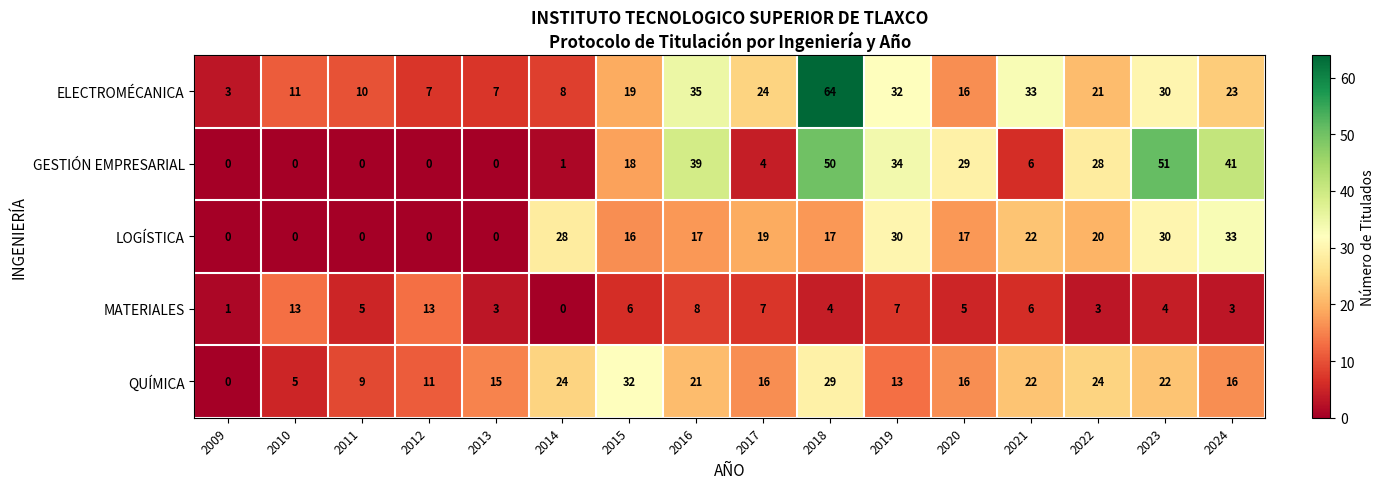

Which series has the largest total across all categories?

ELECTROMÉCANICA